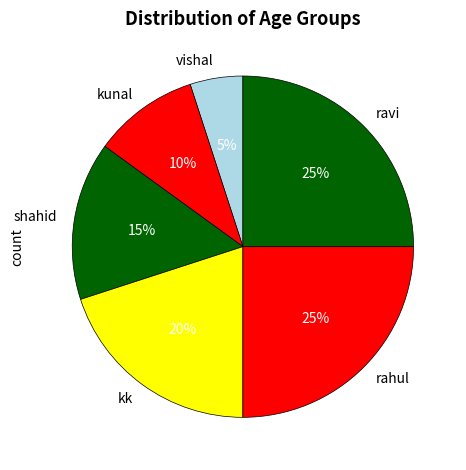

What percentage is the kunal slice, to the nearest percent?

10%